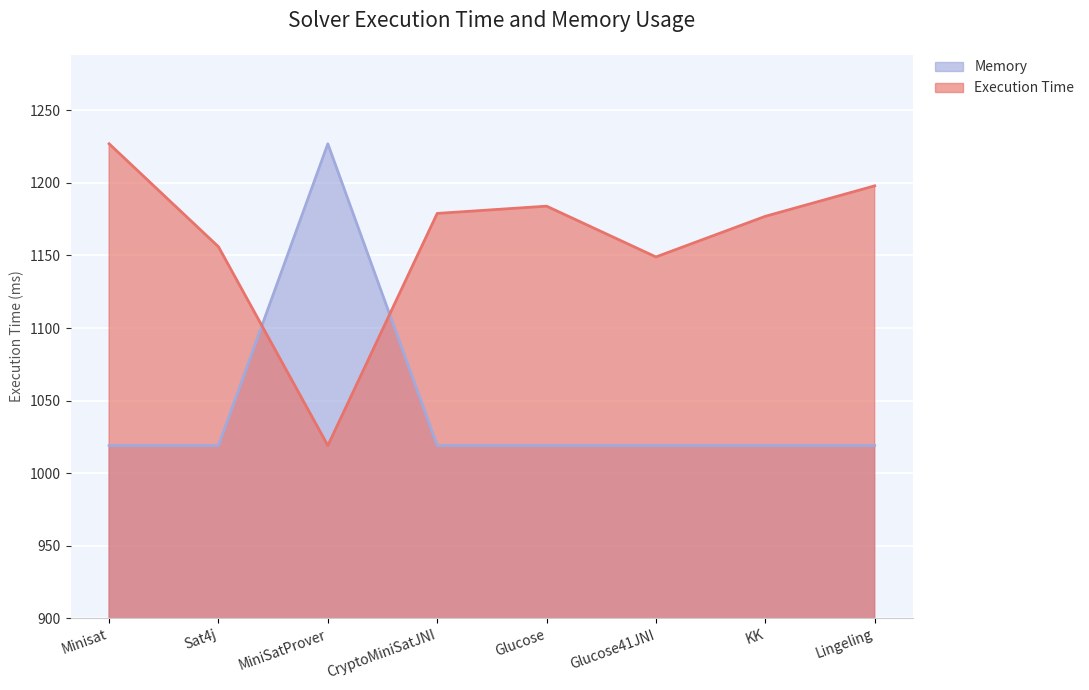

Is it true that Execution Time equals 1019 at MiniSatProver?

True